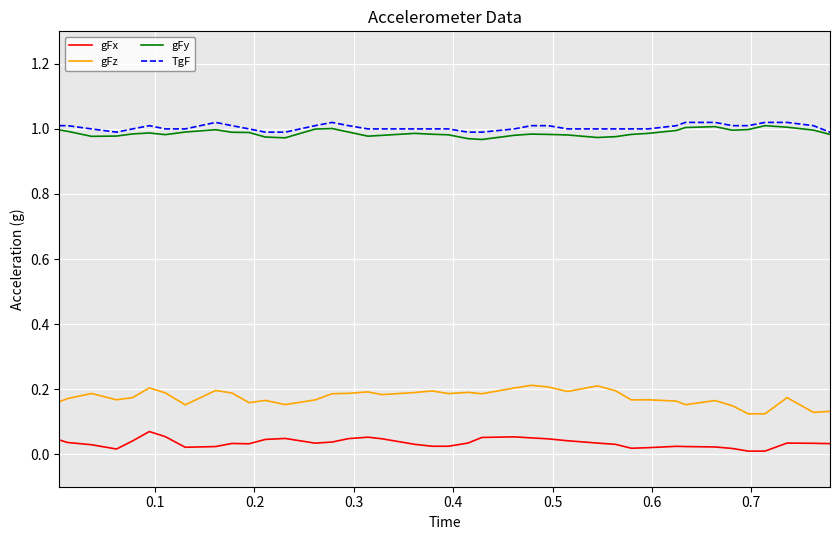

At how many categories does at least one series exceed 0?

40